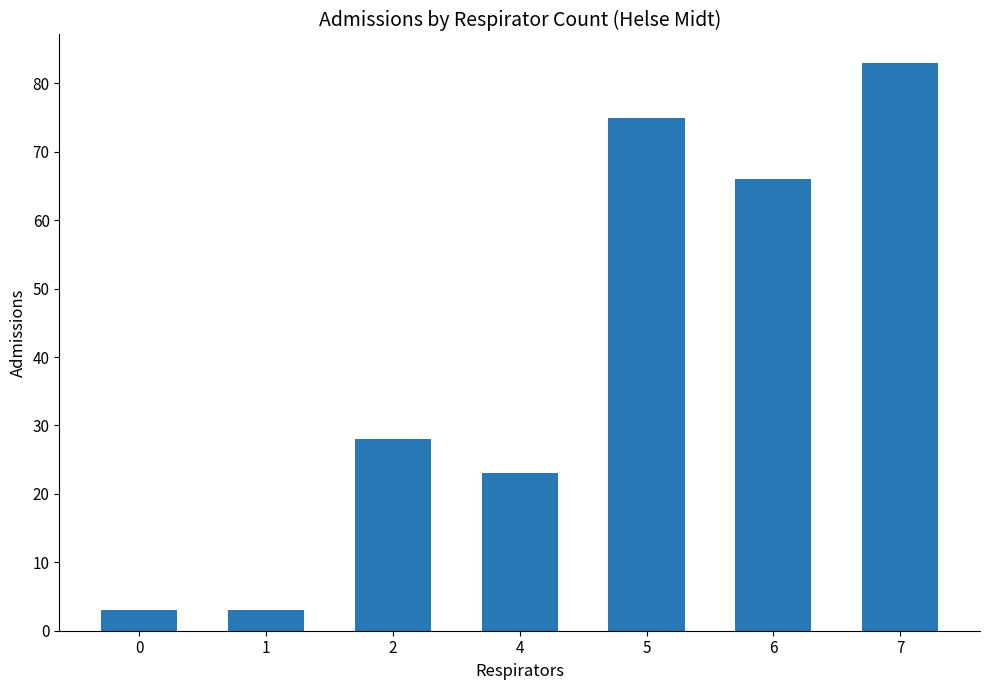

What is the greatest value displayed?

83